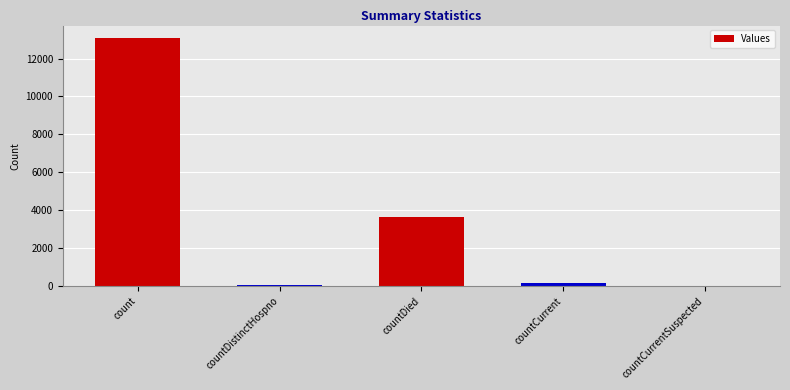

True or false: the data shows 3446 at count.

False